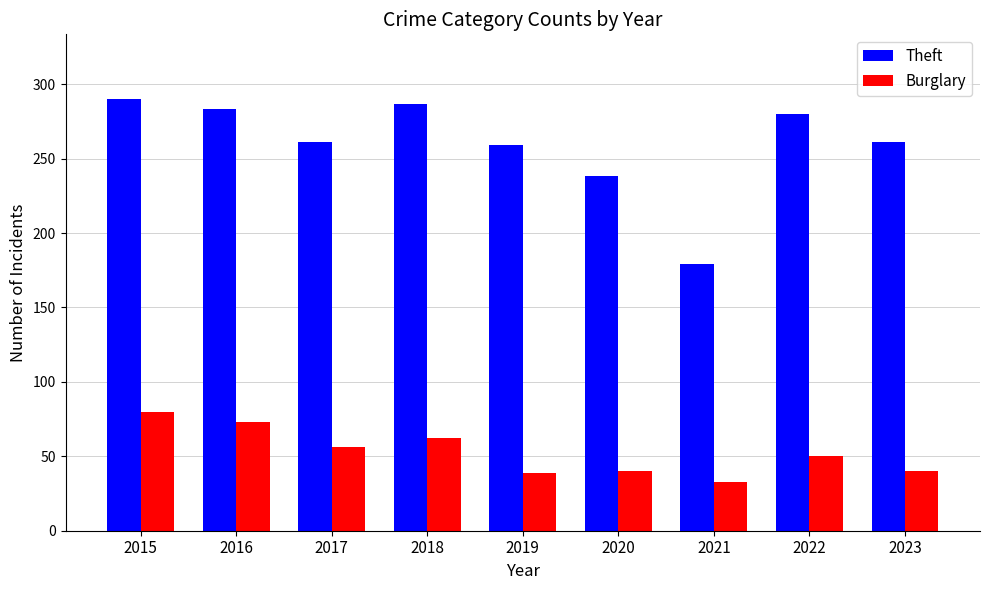

Rank the series by their average value, from lowest to highest.

Burglary, Theft